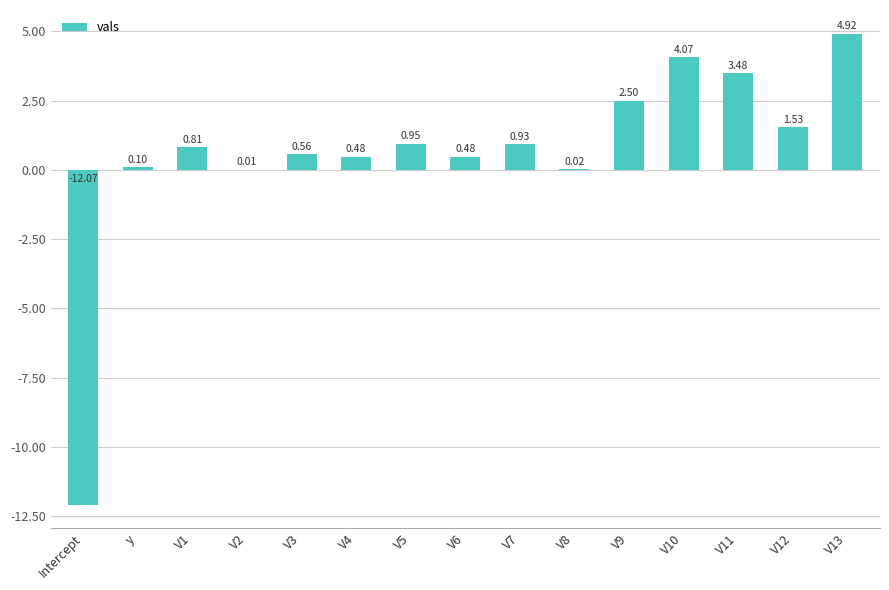

What is the sum of the values at y and V10?

4.2